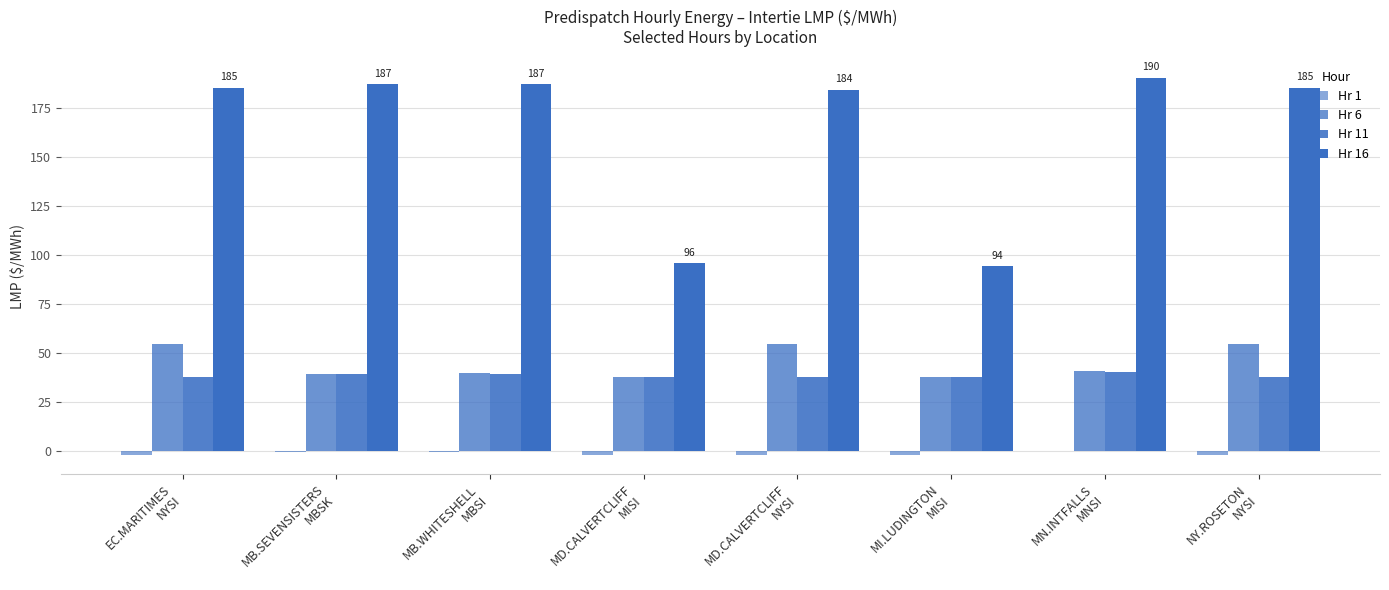

At which category is the sum across all series the highest?

EC.MARITIMES
NYSI